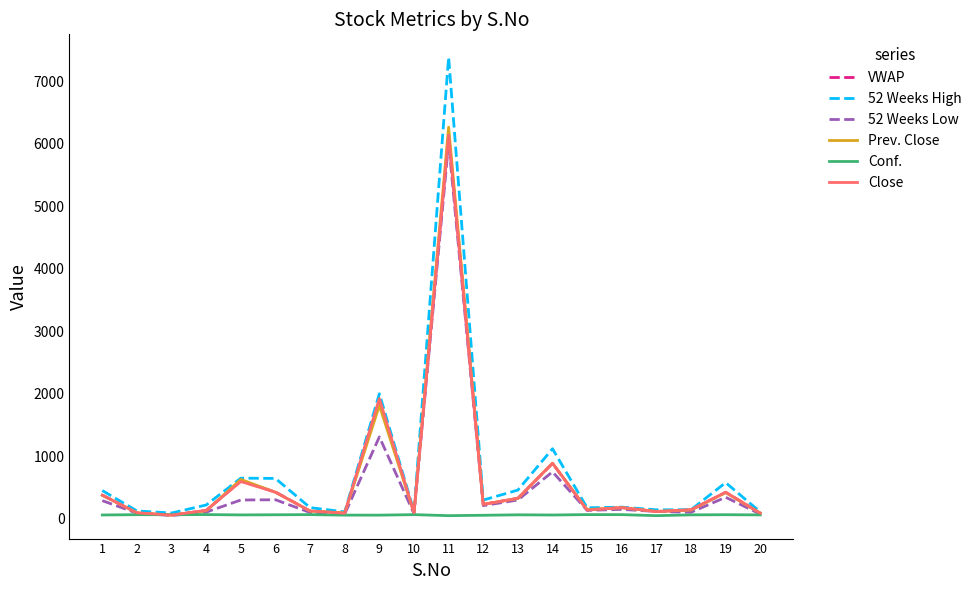

Which category has the highest value across all series?

11